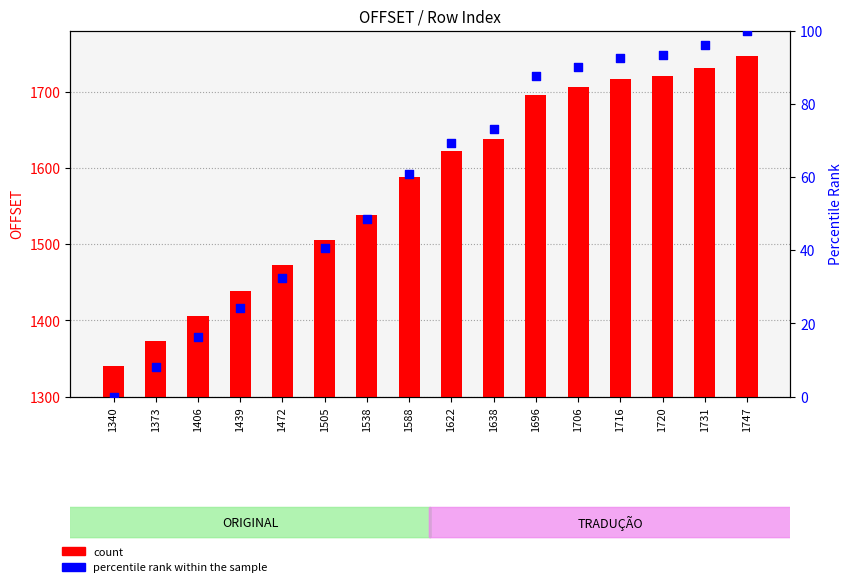

At which category is the sum across all series the highest?

1747